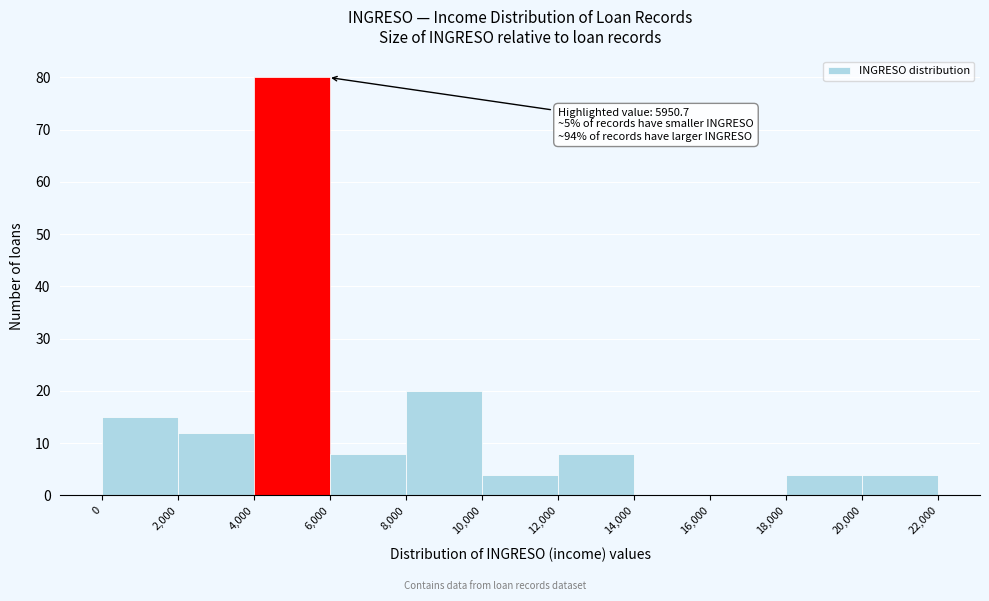

Which range on the x-axis has the tallest bar?

4,000 to 6,000